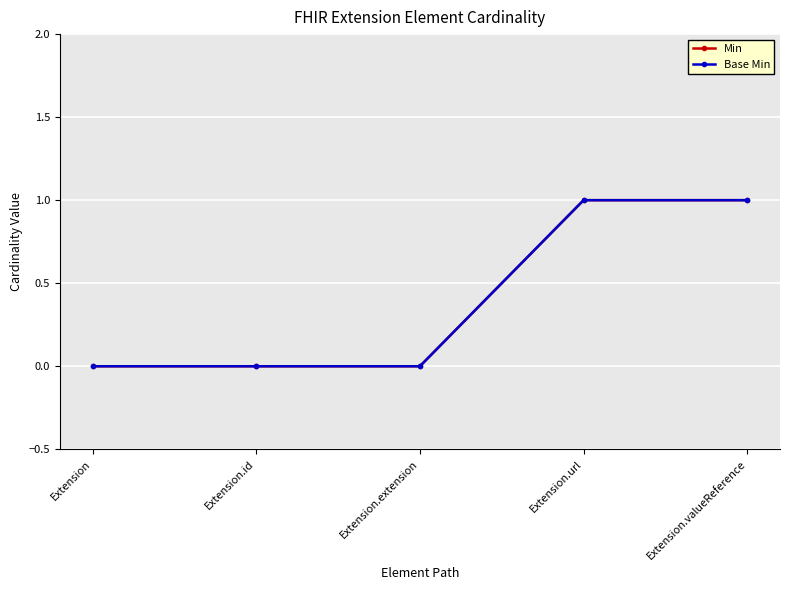

Between Extension.extension and Extension.valueReference, which series saw the biggest shift?

Min